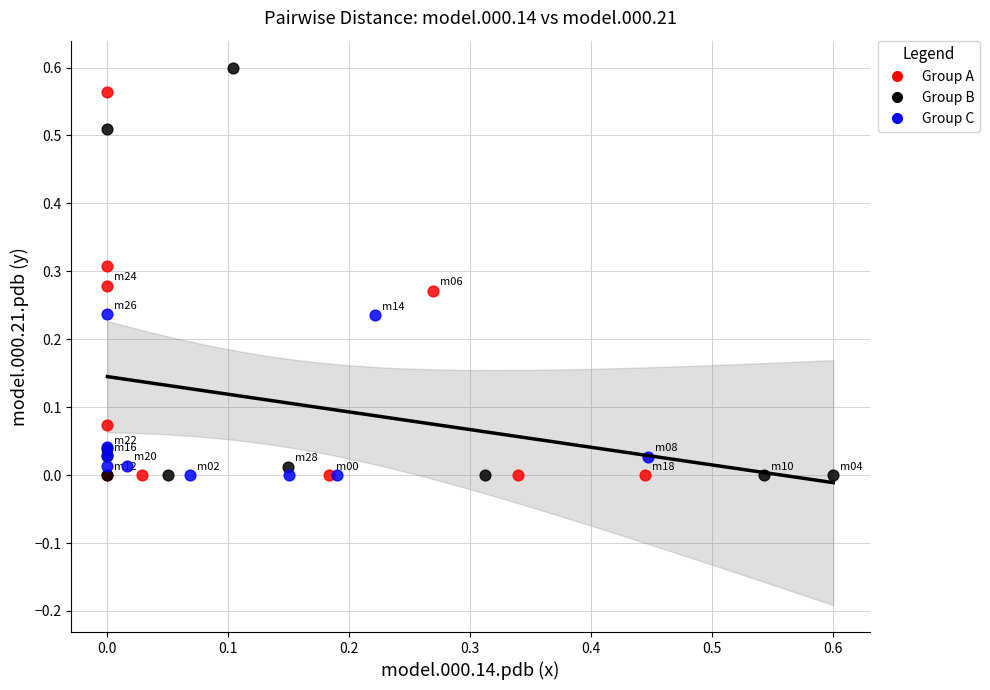

Which series has the widest spread of Y values?

Group B